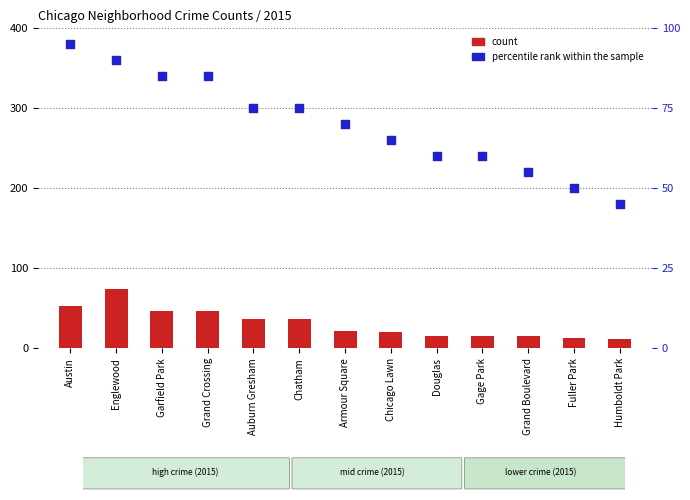

At which category is the sum across all series the highest?

Englewood